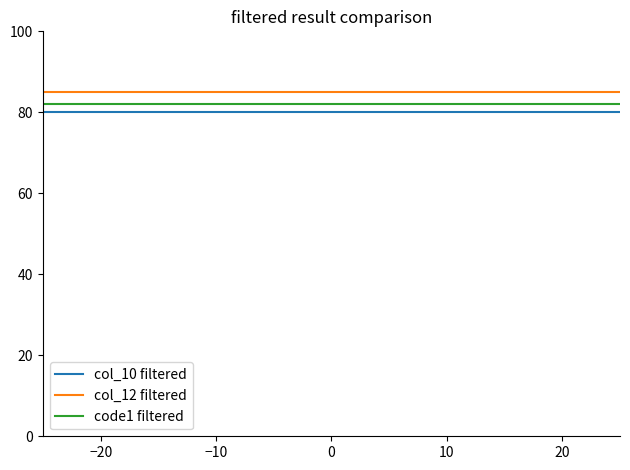

What is the maximum value for col_12 filtered?

85